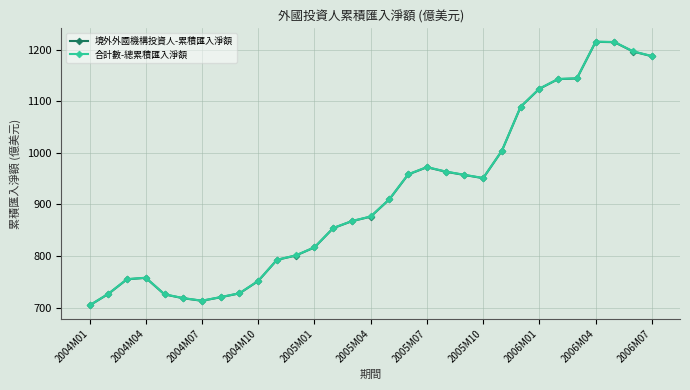

In 境外外國機構投資人-累積匯入淨額, how many points are higher than both neighbors (excluding endpoints)?

3